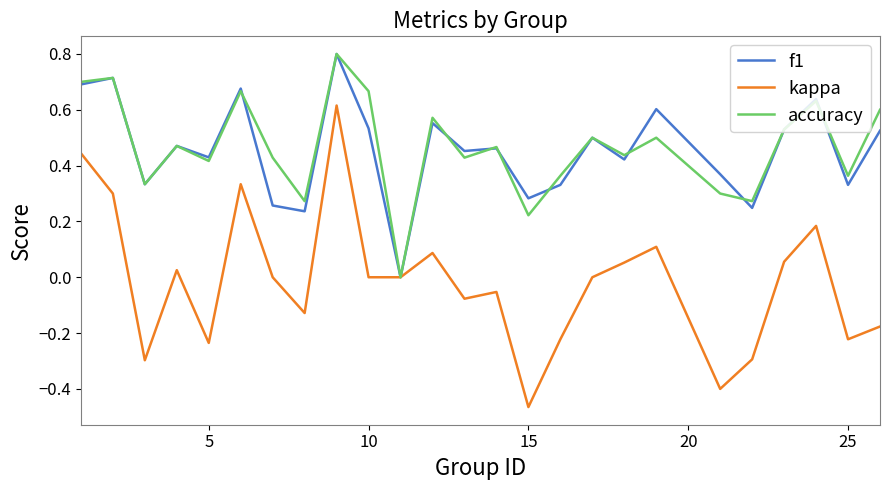

What is the highest value of the f1 series?

0.8